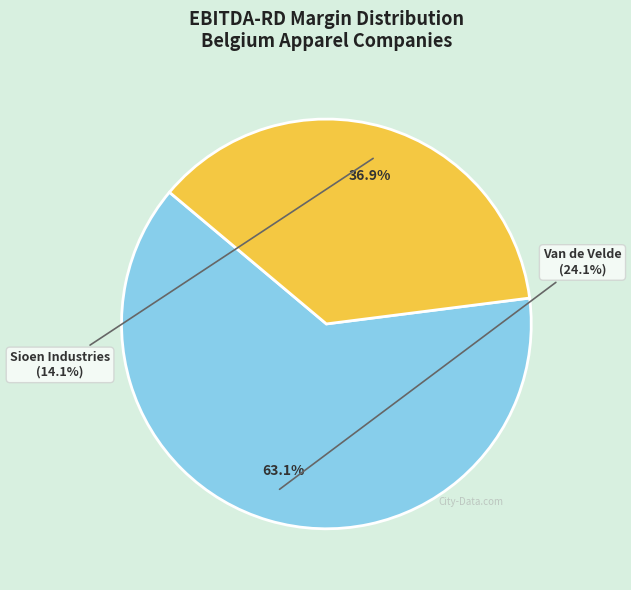

Which slice is the smallest?

Sioen Industries NV (ENXTBR:SIOE)